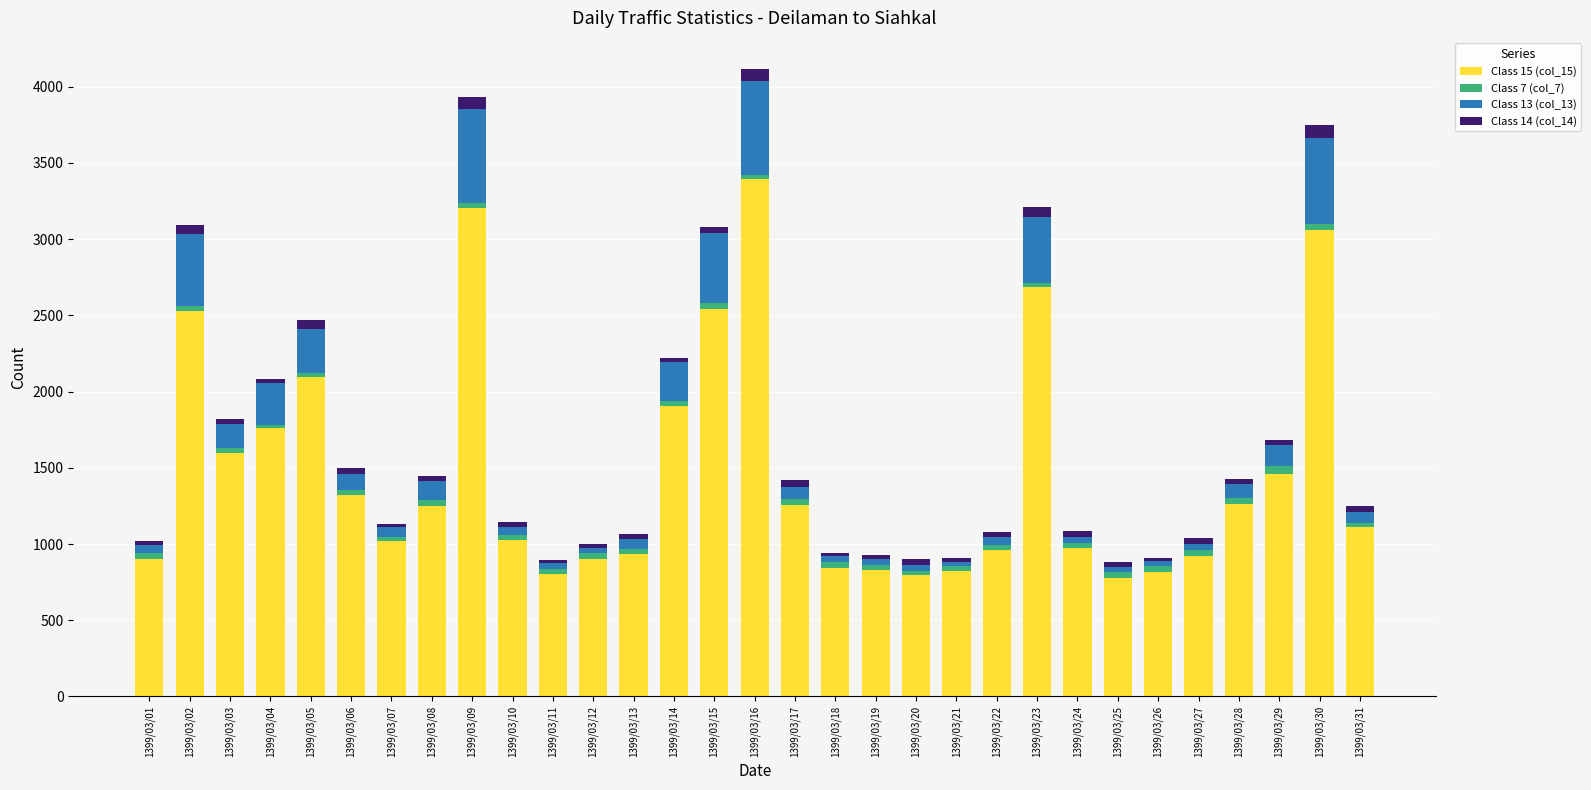

Which category has the highest value in the Class 15 (col_15) series?

1399/03/16